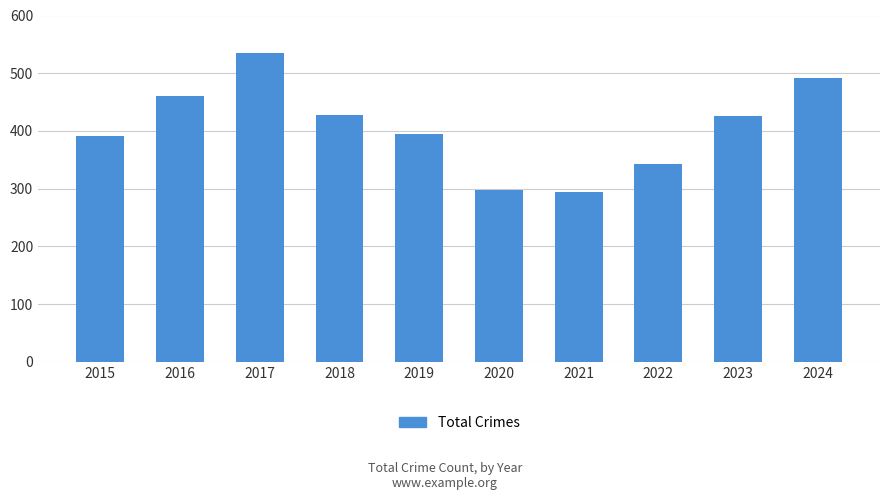

What is the change in value from 2016 to 2018?

-33